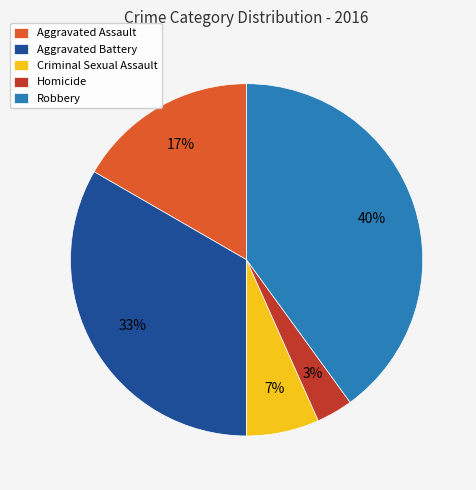

What percentage is the Aggravated Battery slice, to the nearest percent?

33%